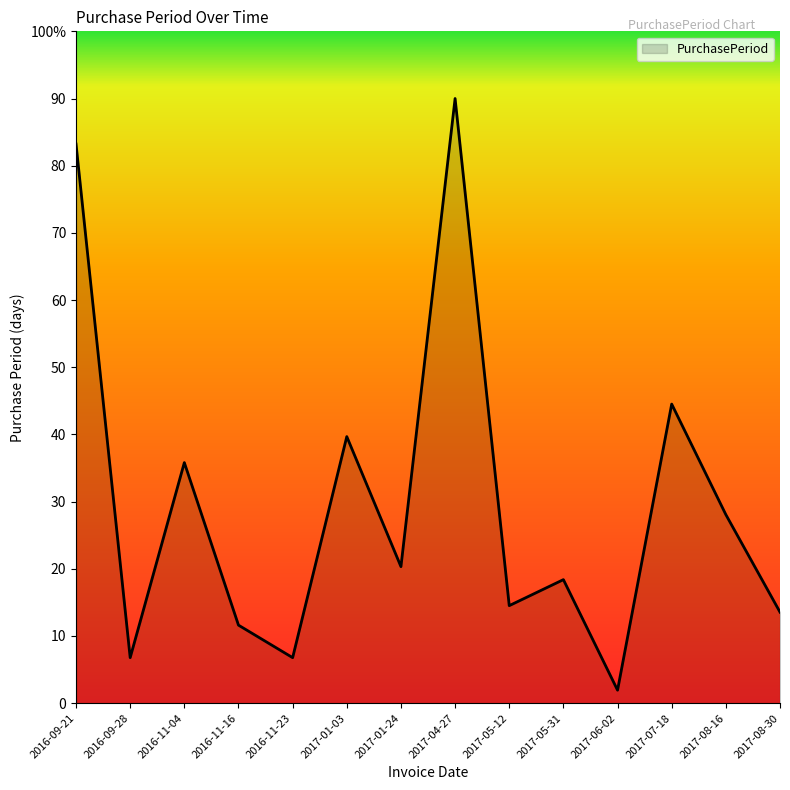

Does the chart have visible grid lines?

No